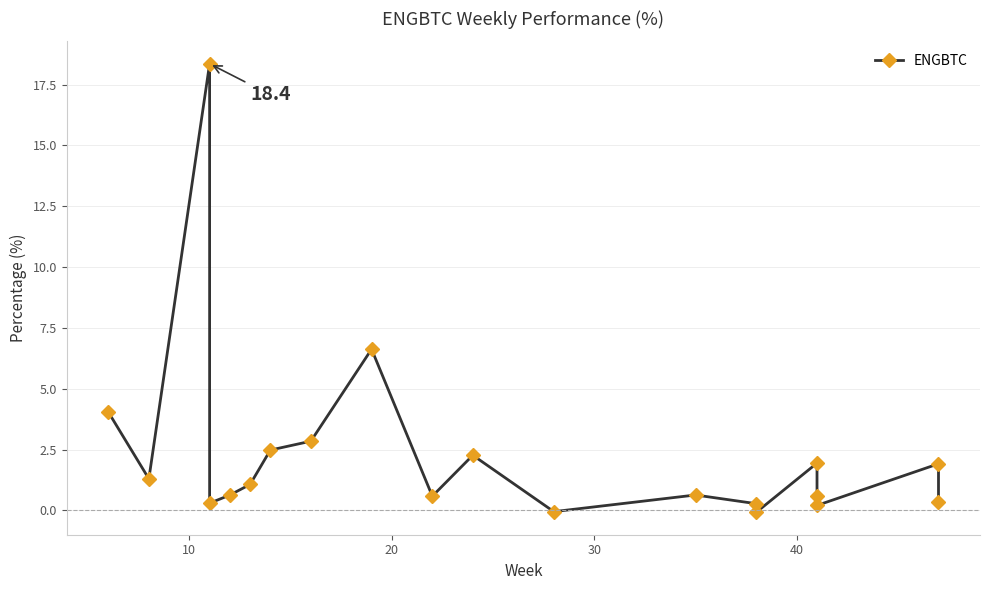

How many lines are shown in the chart?

1